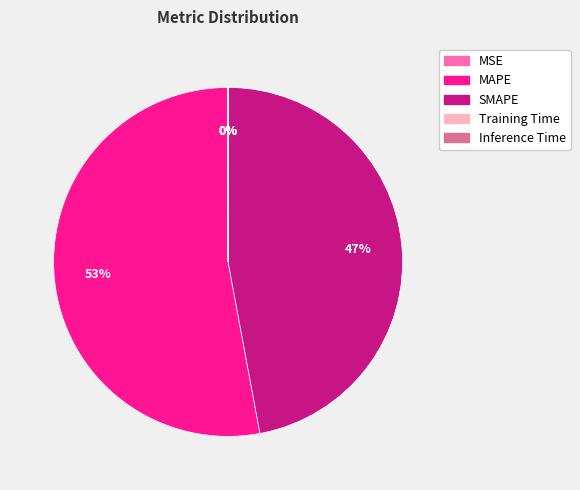

To the nearest percent, what portion does MAPE represent?

53%